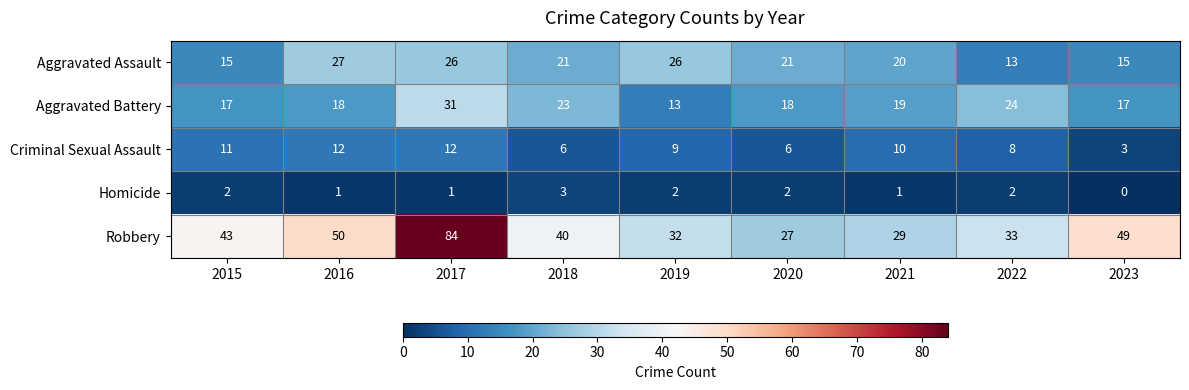

At 2017, list the series in order from largest to smallest.

Robbery, Aggravated Battery, Aggravated Assault, Criminal Sexual Assault, Homicide